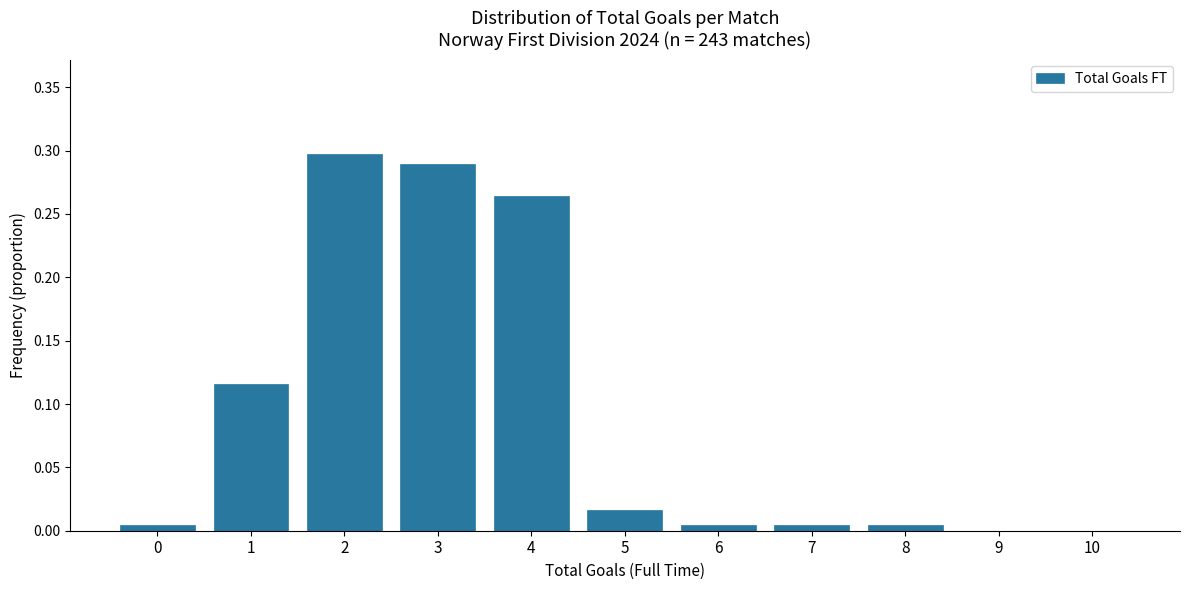

What is the sum of all values?

1.0